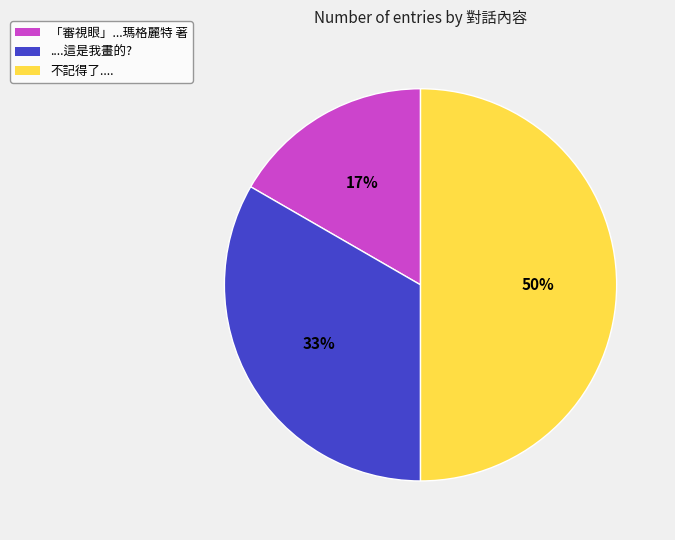

To the nearest percent, what percentage of the pie is ....這是我畫的??

33%